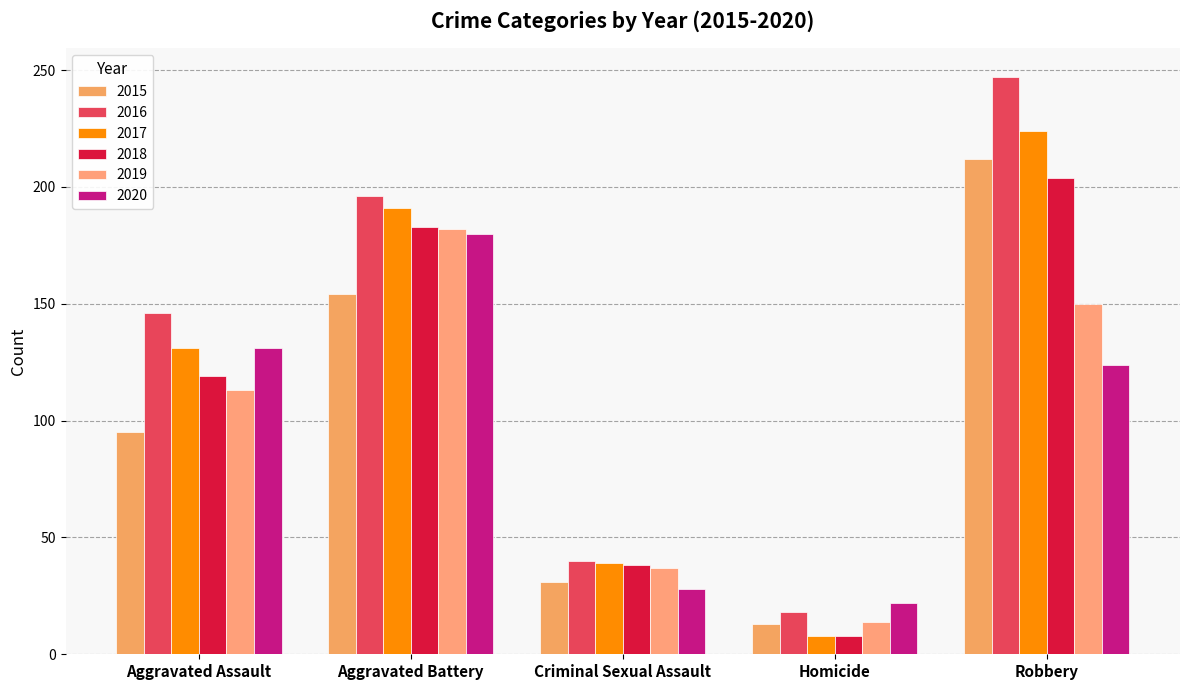

Where does the 2016 series first go above 146?

Aggravated Battery